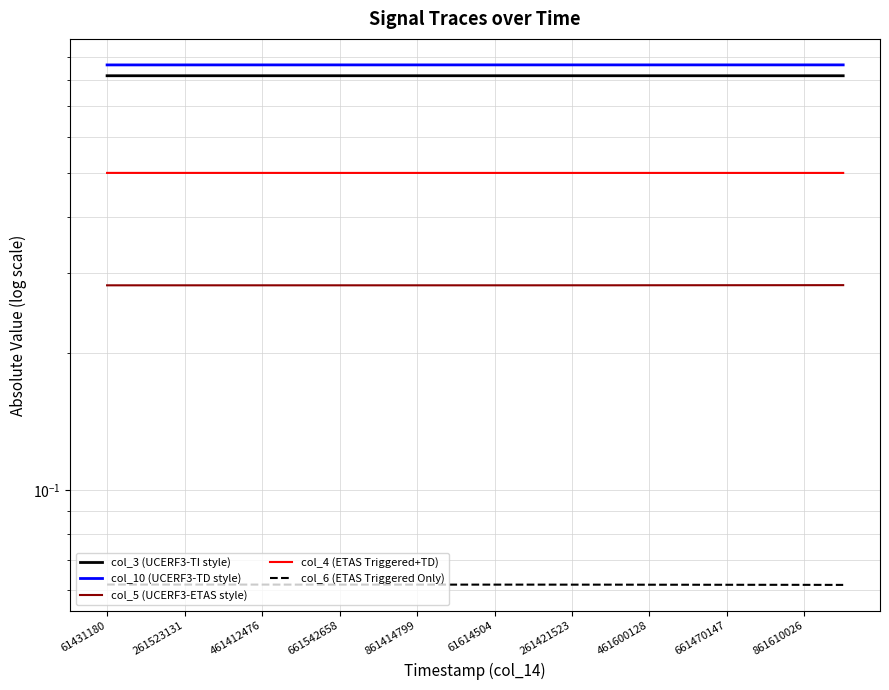

The value of col_3 (UCERF3-TI style) at 19 is 1.2. True or false?

False